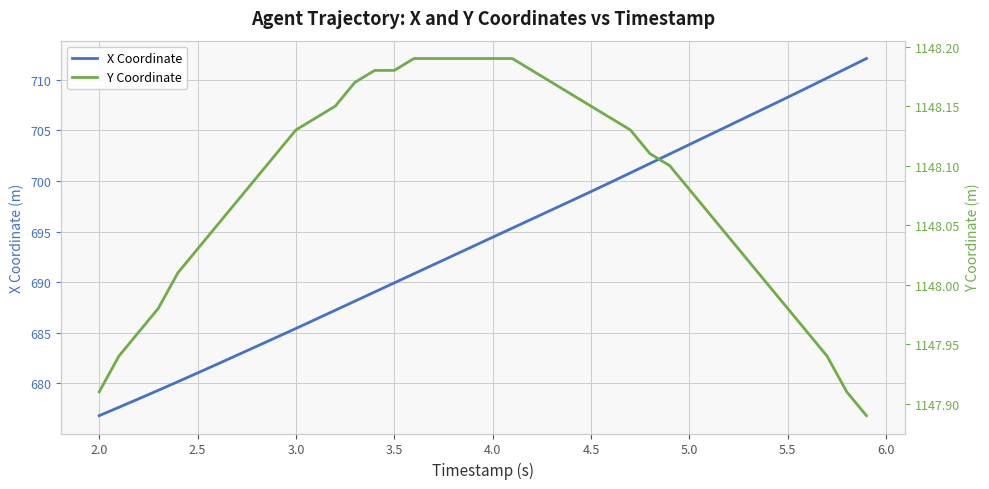

What is the highest value of the X Coordinate series?

712.1